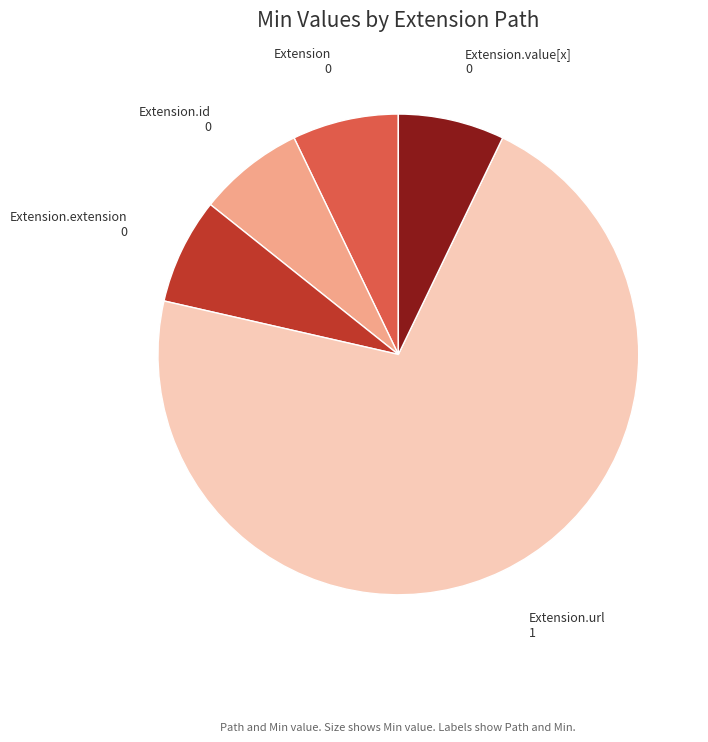

Is there any slice that represents more than half of the pie?

Yes